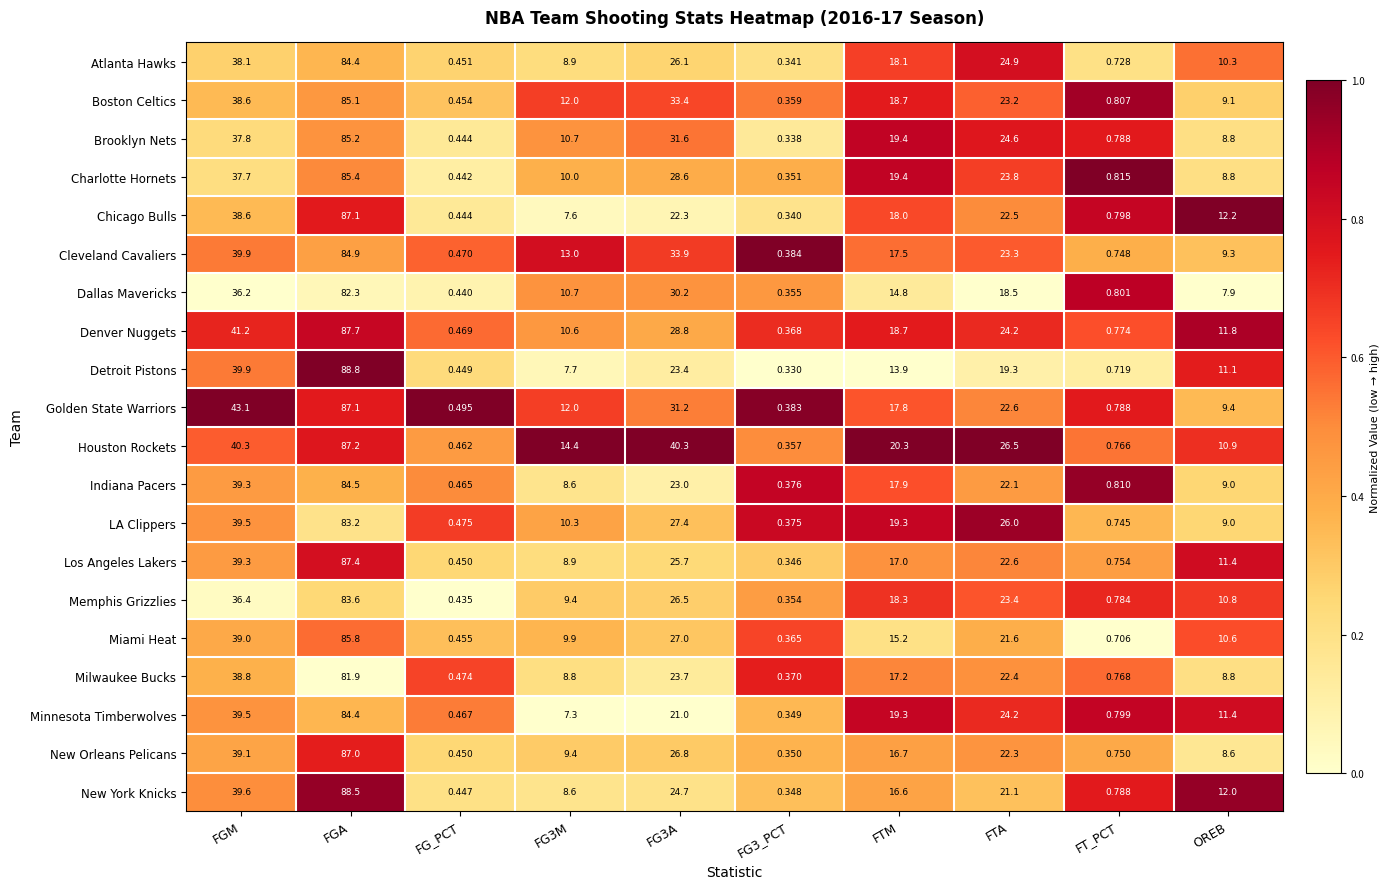

At which label does Miami Heat first exceed 15?

FGM